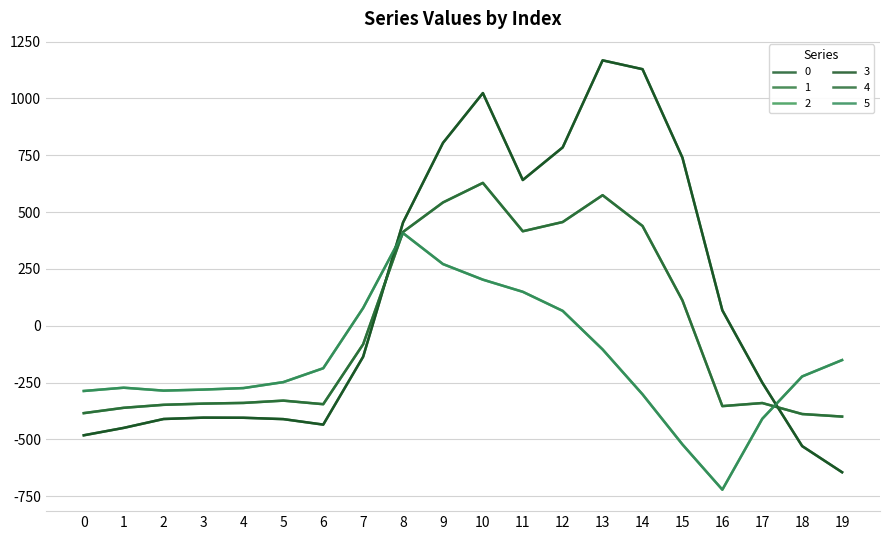

What value does the 0 series have at 4?

-404.9